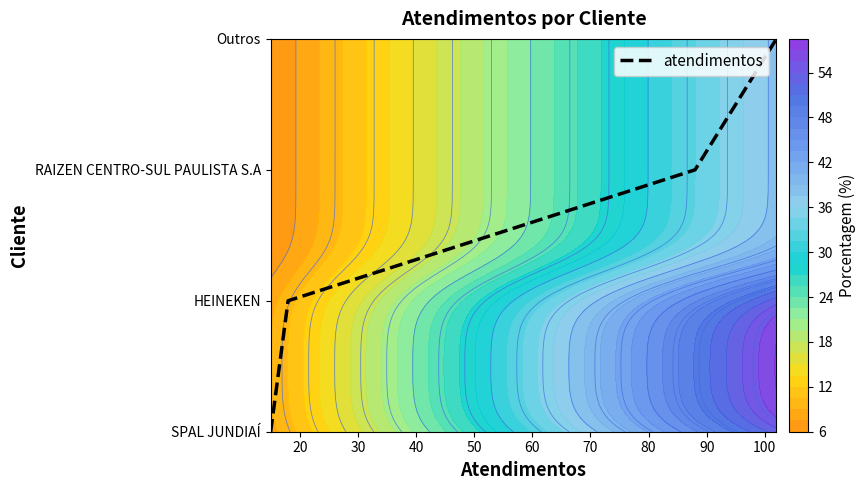

How many data points does each series have?

4